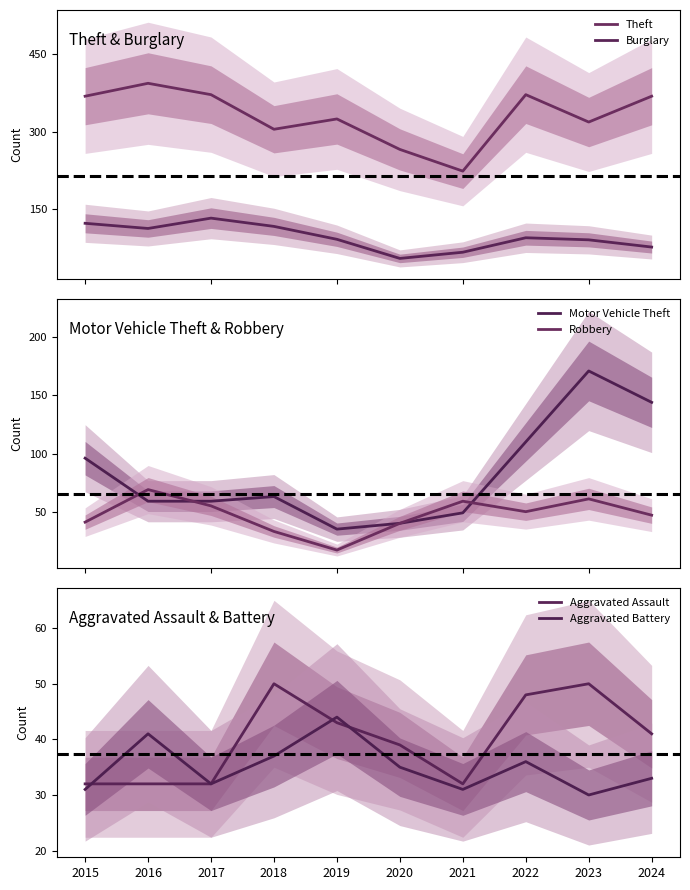

Which series has the widest spread of values?

Theft